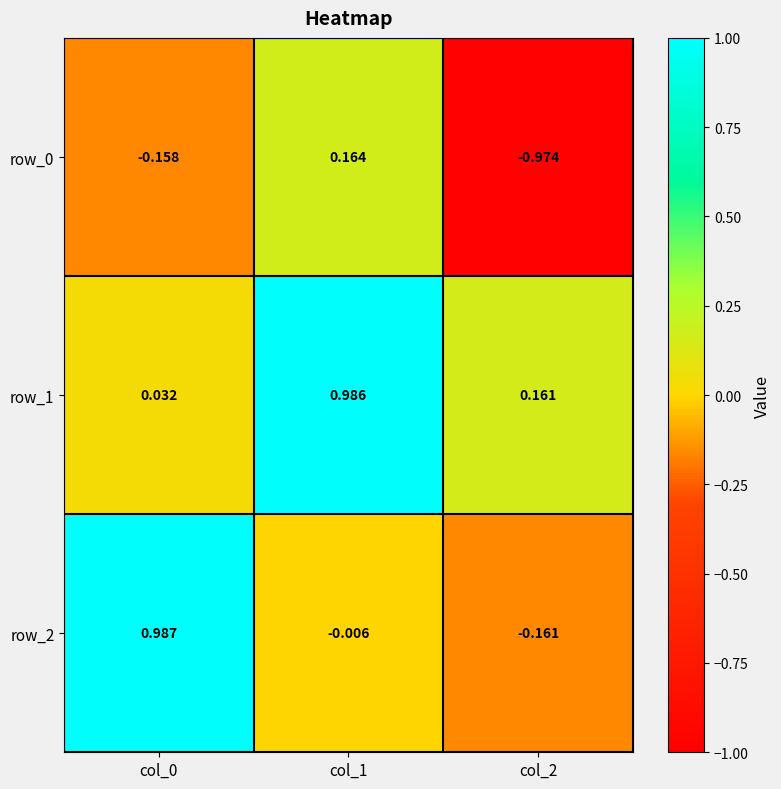

Is the value of row_2 at col_0 greater than the value of row_1 at col_0?

Yes